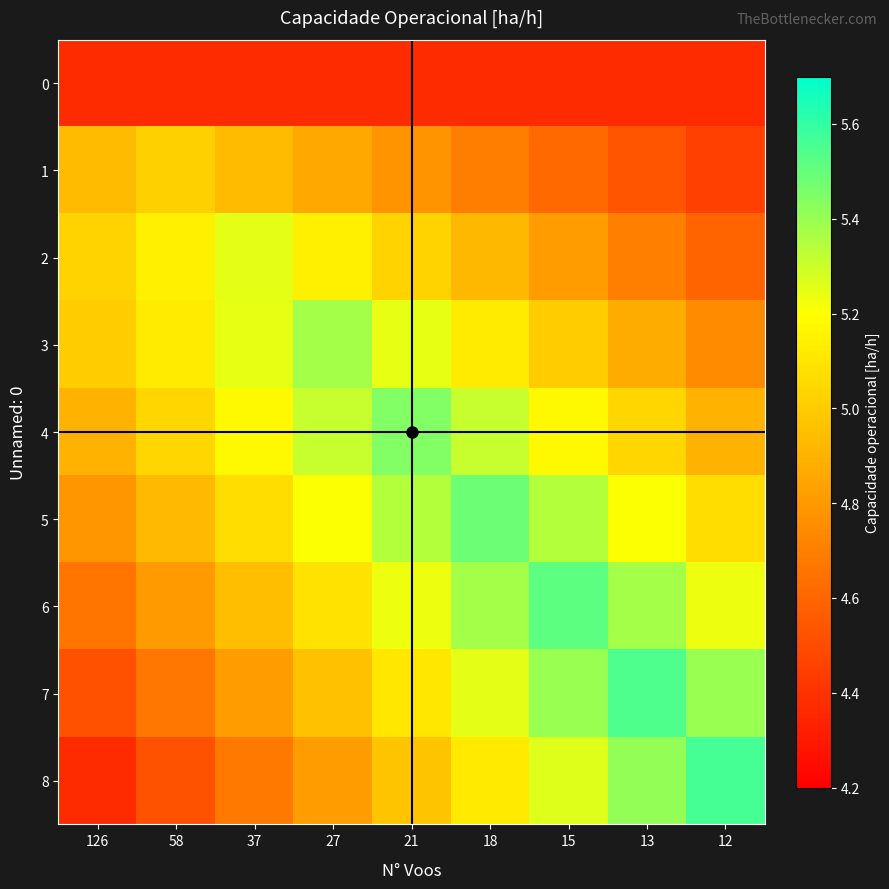

Rank the series by their maximum value, from lowest to highest.

0, 1, 2, 3, 4, 5, 6, 7, 8